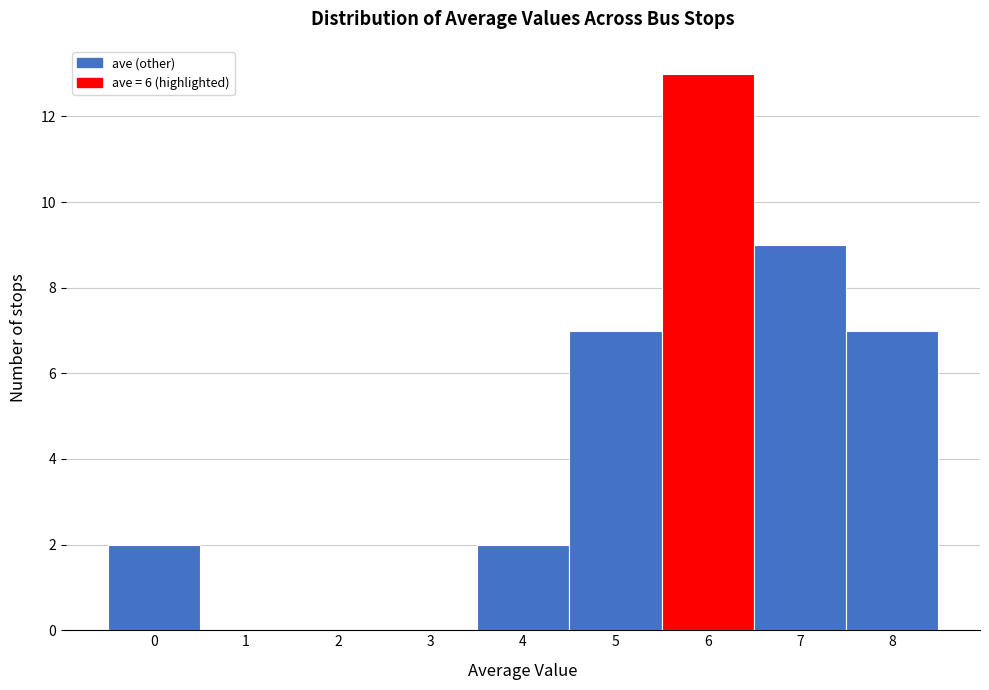

Reading left to right, transcribe this chart: for each bar, give the range it covers on the x-axis and its height. The values are not printed on the chart, so give them approximately, as read against the axis.

-0.5 to 0.5: 2
0.5 to 1.5: 0
1.5 to 2.5: 0
2.5 to 3.5: 0
3.5 to 4.5: 2
4.5 to 5.5: 7
5.5 to 6.5: 13
6.5 to 7.5: 9
7.5 to 8.5: 7